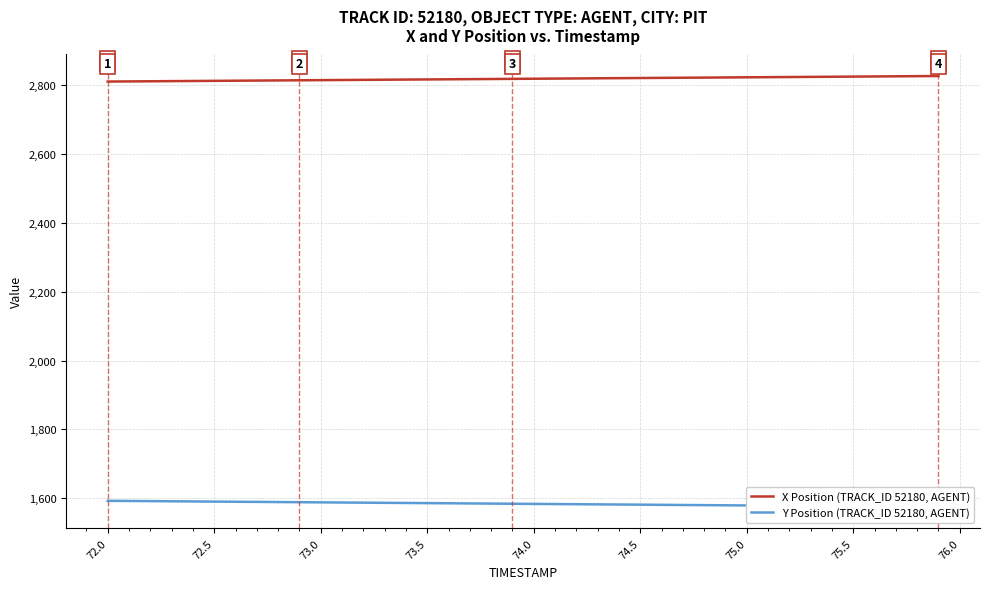

How many values in the Y Position (TRACK_ID 52180, AGENT) series are below 1583?

19